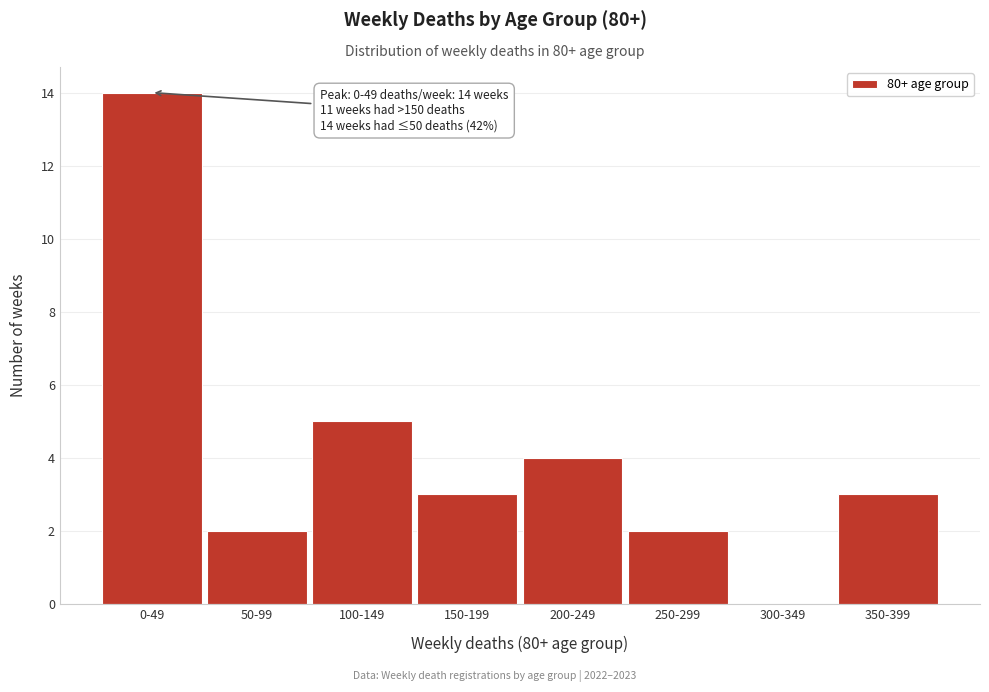

Reading left to right, transcribe all the data shown in this chart.

0-49=14	50-99=2	100-149=5	150-199=3	200-249=4	250-299=2	300-349=0	350-399=3